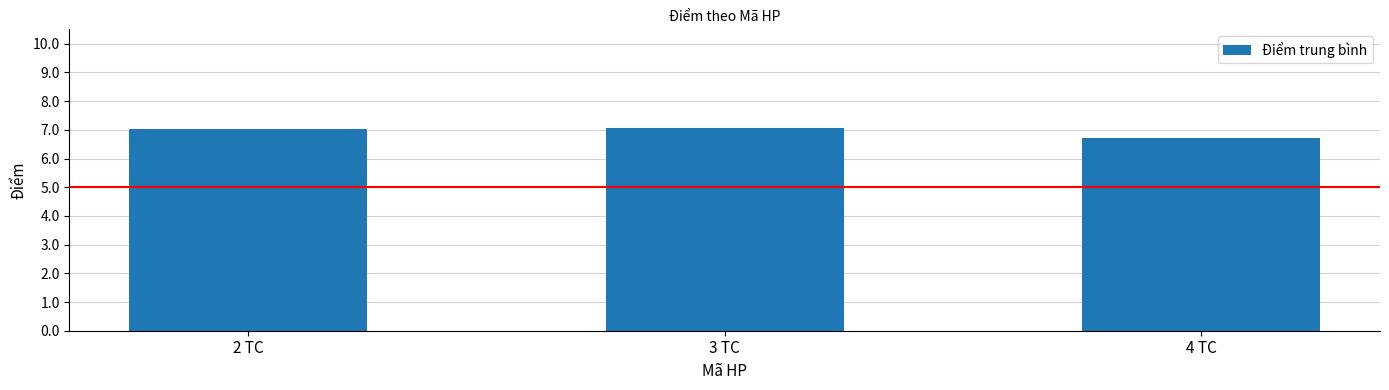

At which label does the data first exceed 7?

2 TC